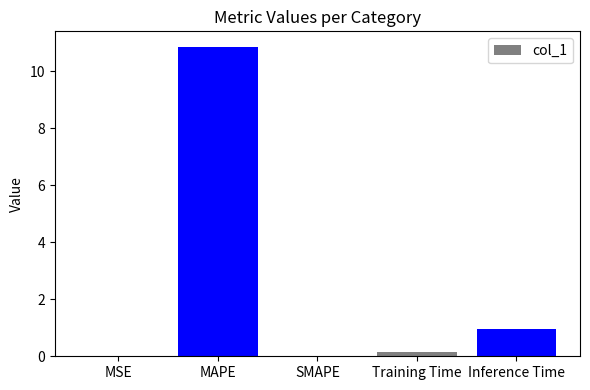

Which has a higher value, SMAPE or MAPE?

MAPE